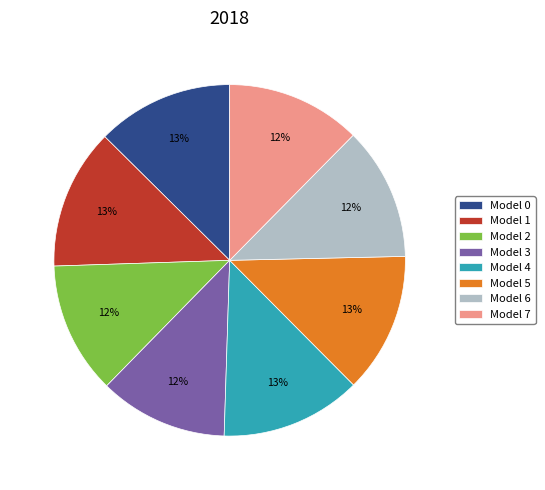

To the nearest percent, what is the combined percentage of Model 7 and Model 3?

24%